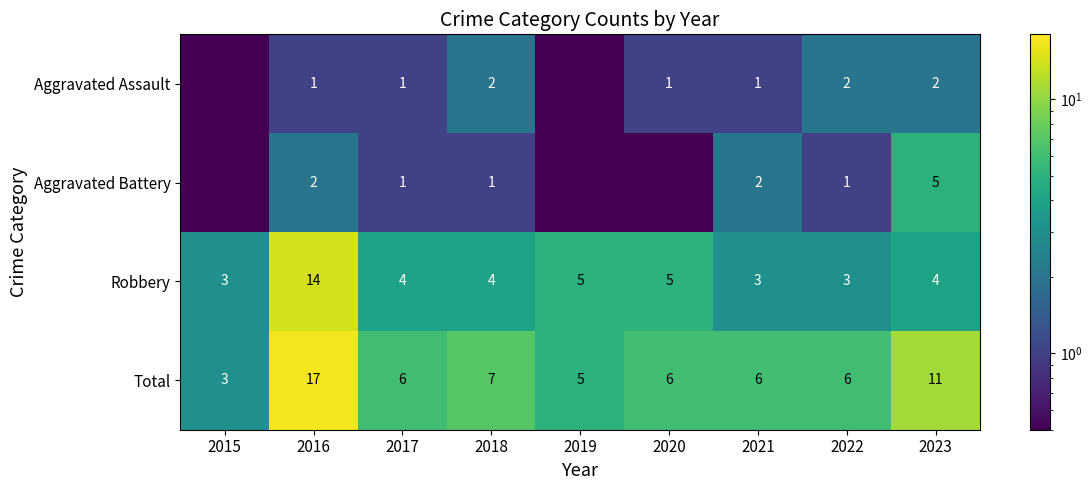

Between 2016 and 2017, which series saw the biggest shift?

Total